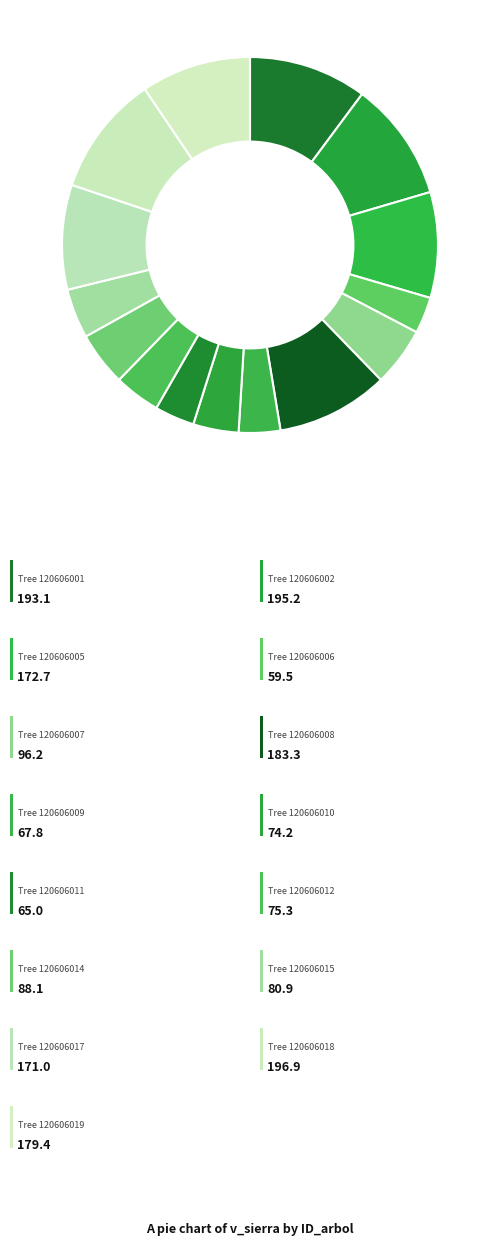

Which slice is the largest?

120606018